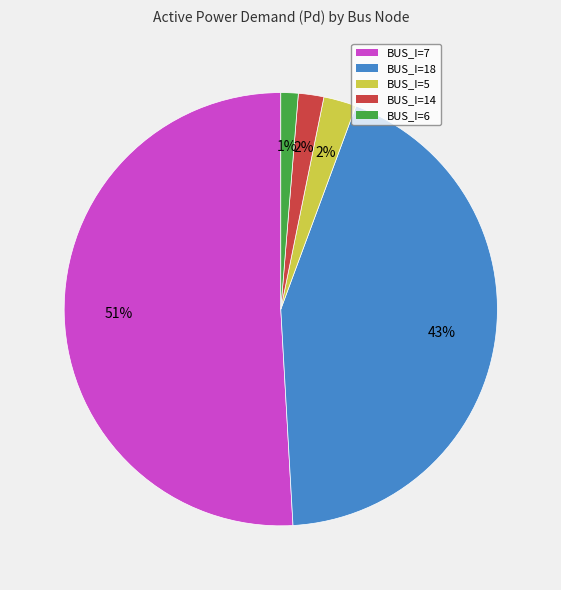

To the nearest percent, what is the average slice percentage?

20%